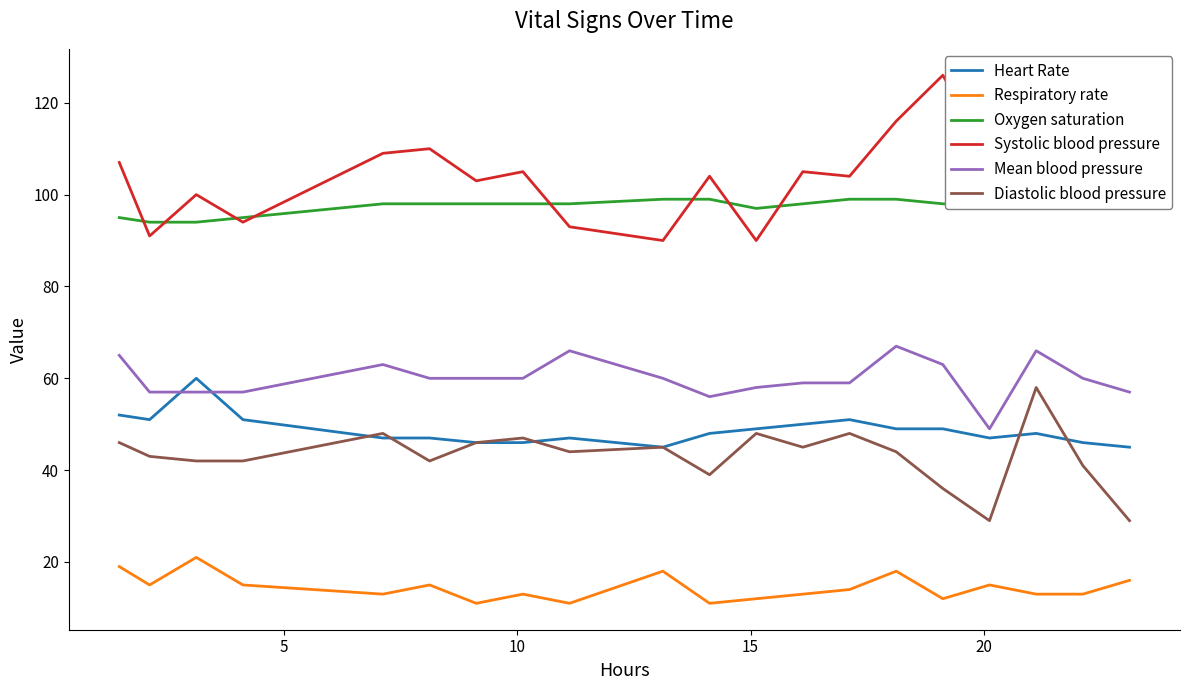

How many lines are shown in the chart?

6